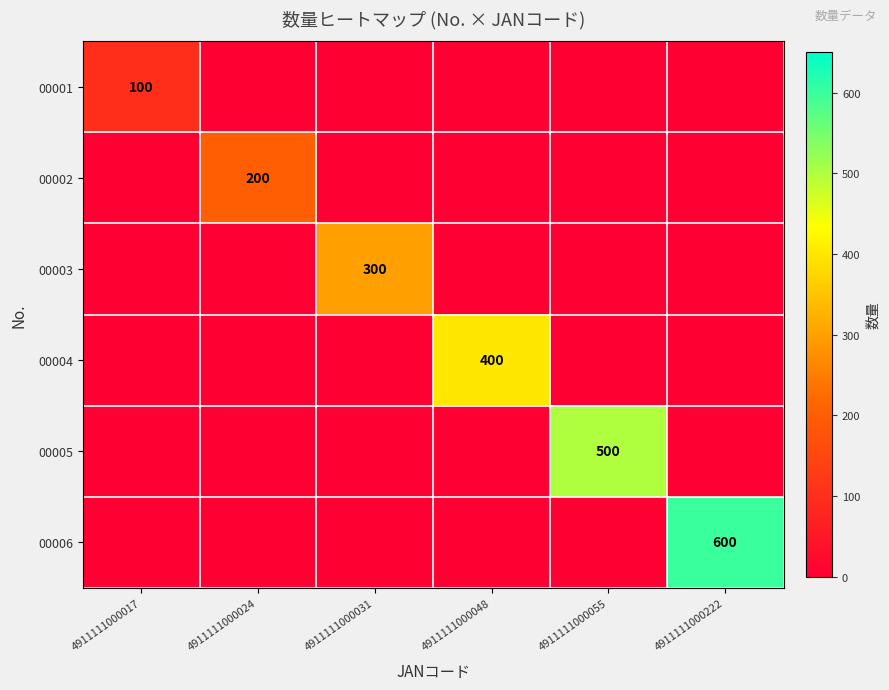

The 00002 series shows 318 at 4911111000024. True or false?

False